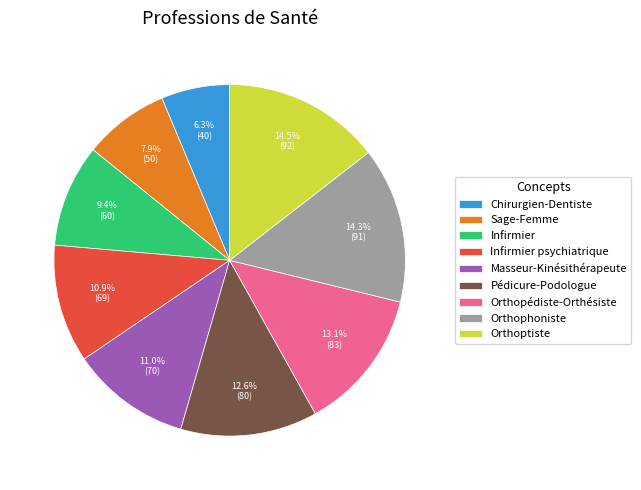

Is it true that Orthoptiste is 21% of the pie?

False